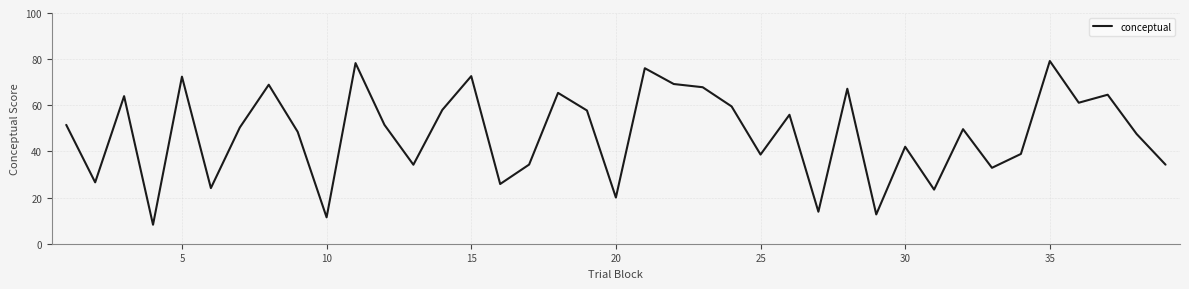

What is the minimum value shown in the chart?

8.2